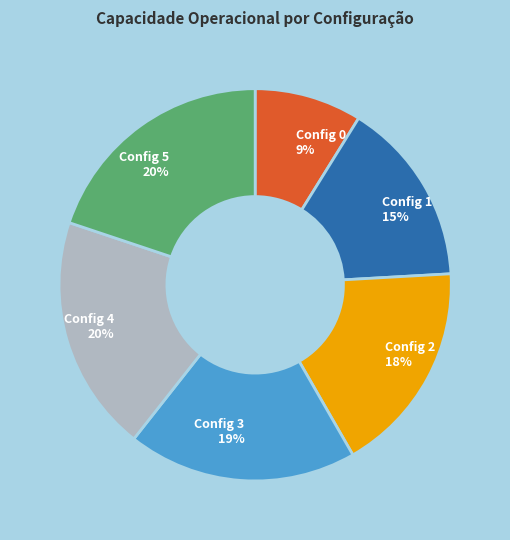

Is there a majority slice in this chart?

No